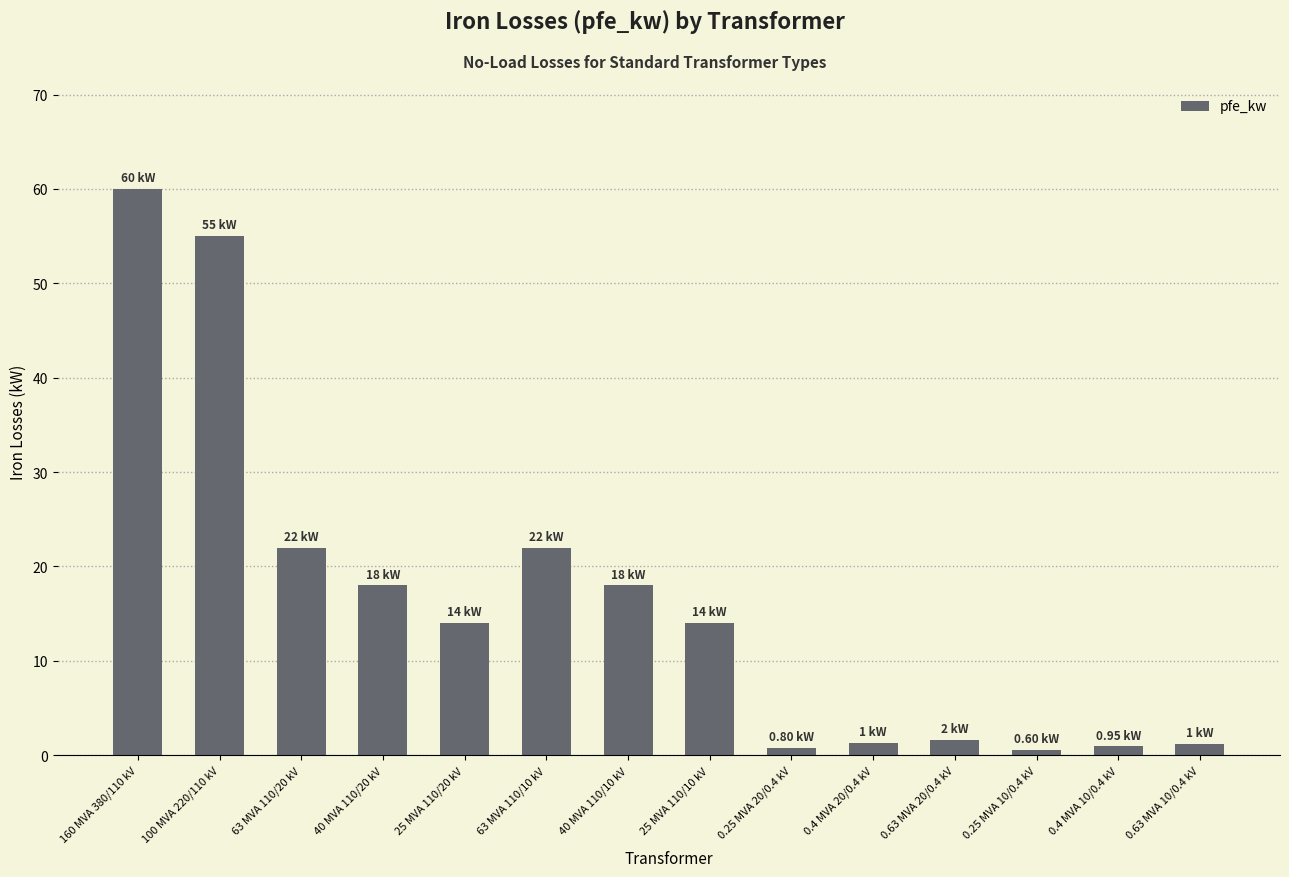

What is the change in value from 63 MVA 110/10 kV to 25 MVA 110/10 kV?

-8.0